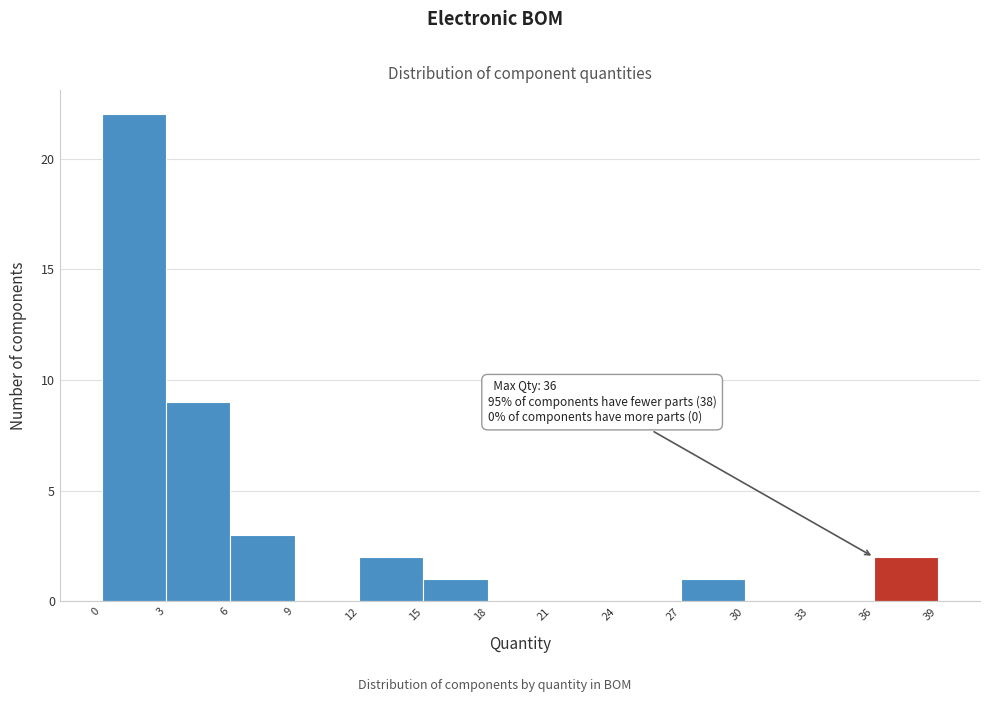

Which range on the x-axis has the tallest bar?

0 to 3